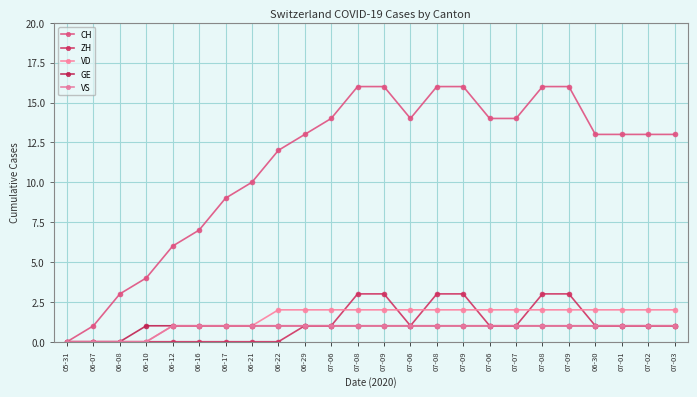

How many lines are shown in the chart?

5